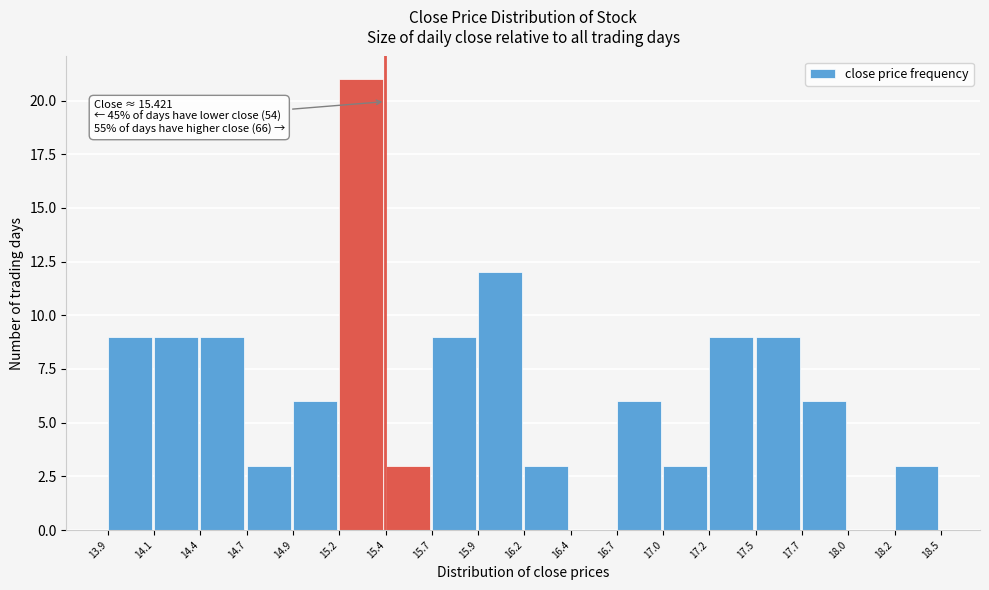

Which range on the x-axis has the tallest bar?

15.2 to 15.4